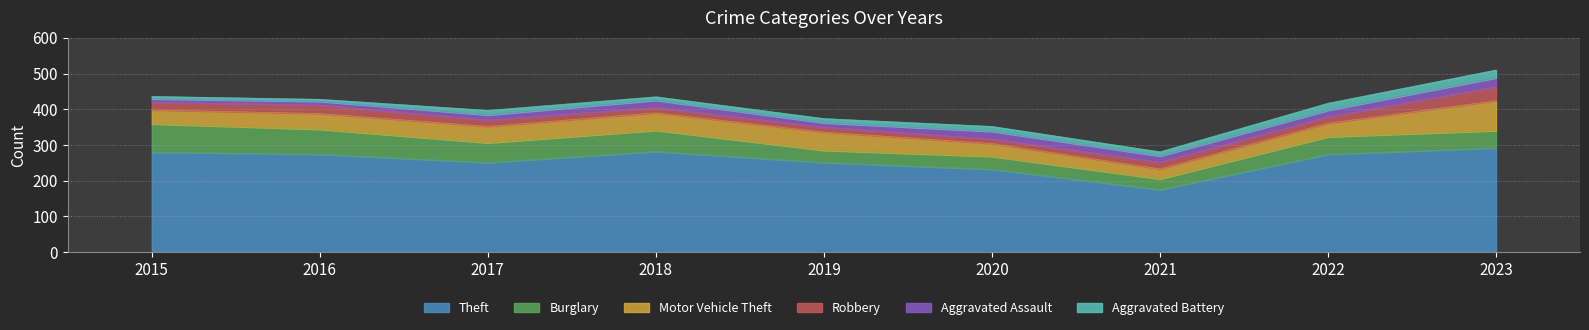

Rank the series by their maximum value, from lowest to highest.

Aggravated Battery, Aggravated Assault, Robbery, Burglary, Motor Vehicle Theft, Theft